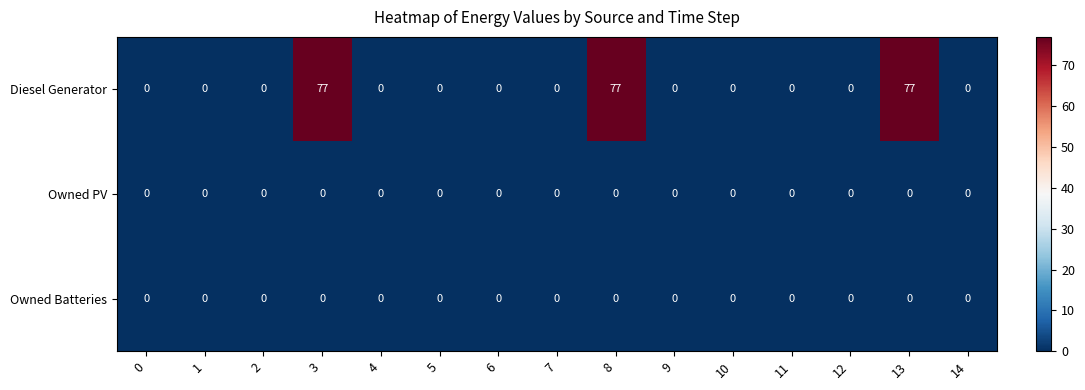

Is the value of Diesel Generator at 13 greater than the value of Owned Batteries at 0?

Yes